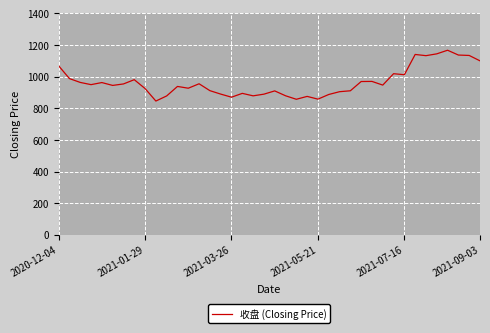

True or false: there are more than 0 points higher than both neighbors.

True